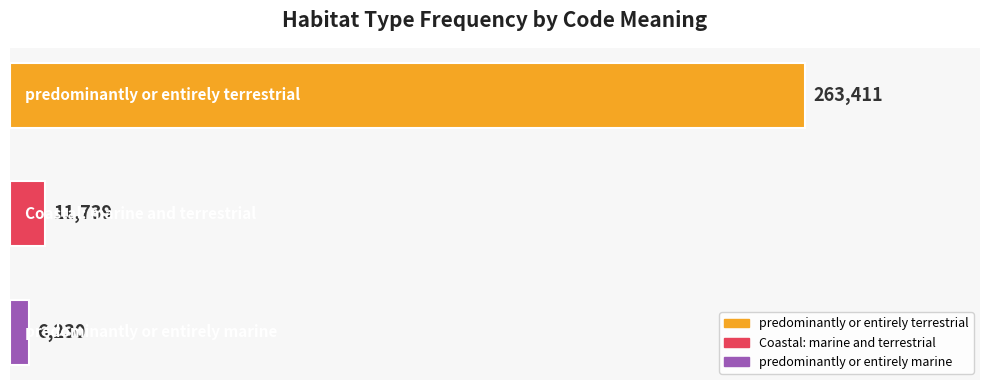

How many data points does each series have?

3